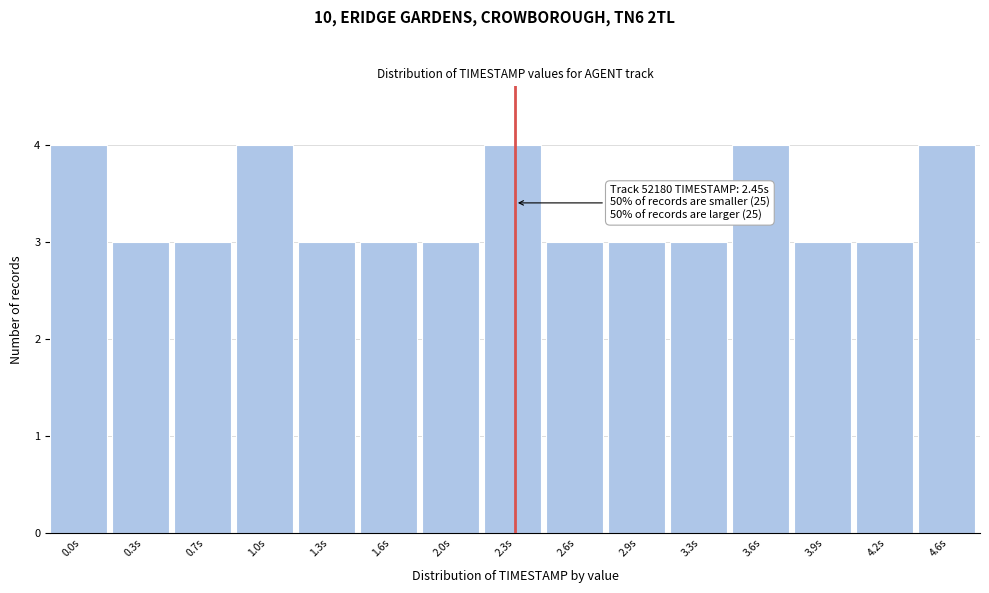

Reading left to right, transcribe all the data shown in this chart.

4	3	3	4	3	3	3	4	3	3	3	4	3	3	4